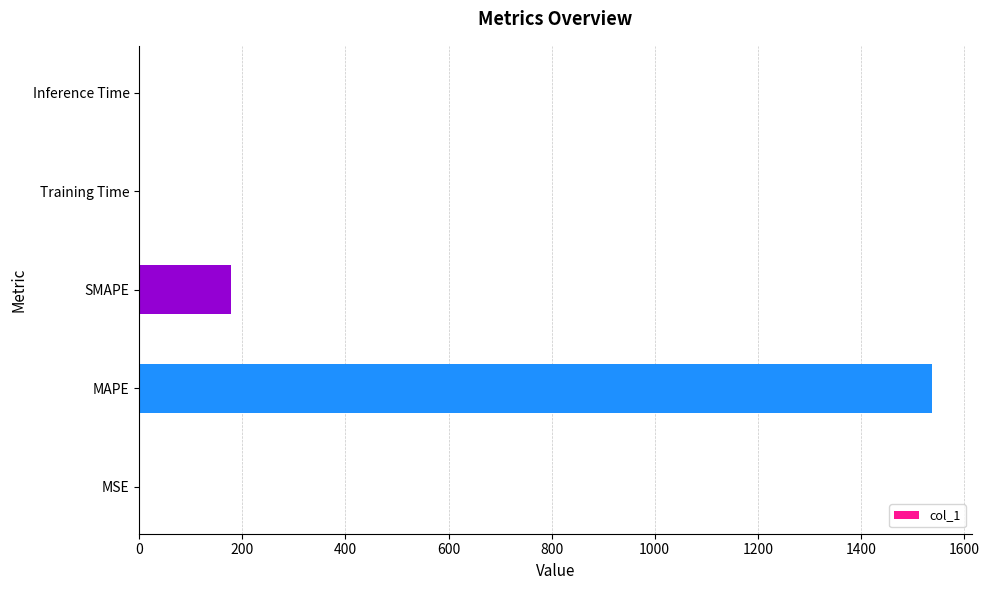

True or false: the data shows 0.0 at Inference Time.

True